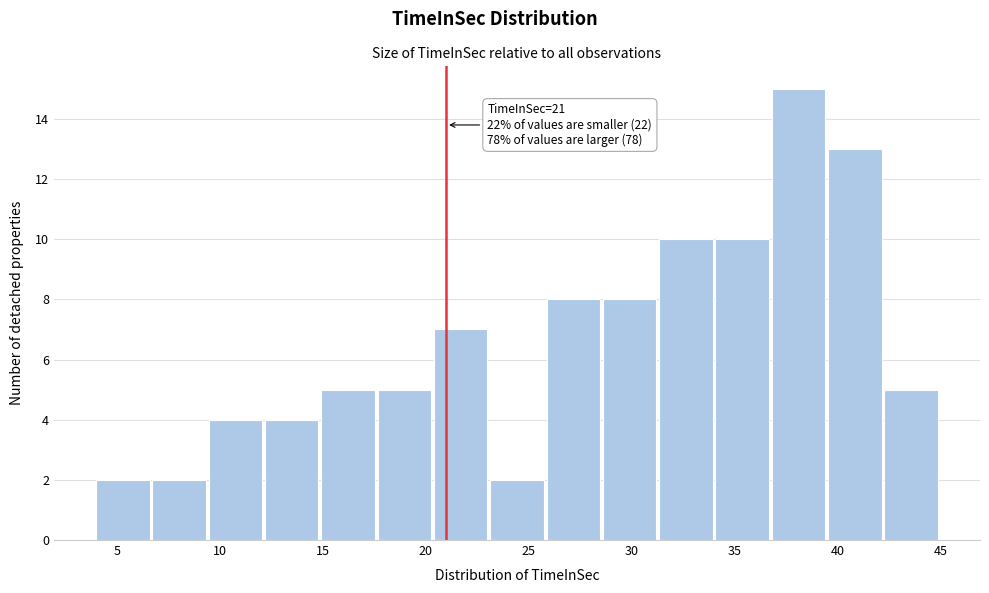

Which range on the x-axis has the tallest bar?

37.0 to 39.5